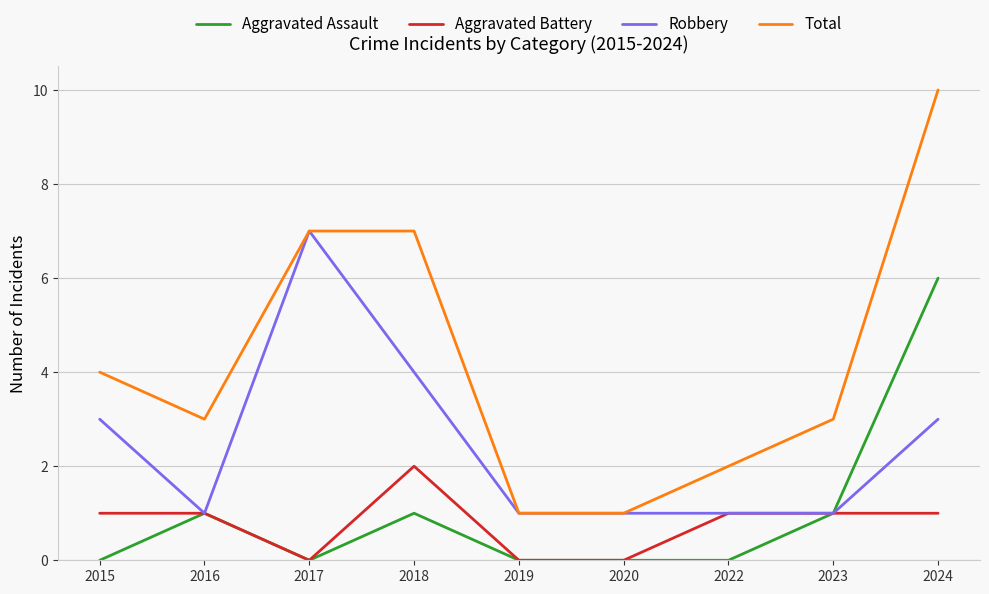

What is the total value across all series at 2024?

20